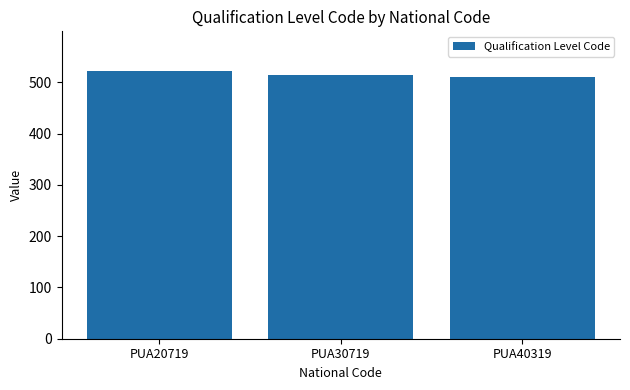

What is the greatest value displayed?

521